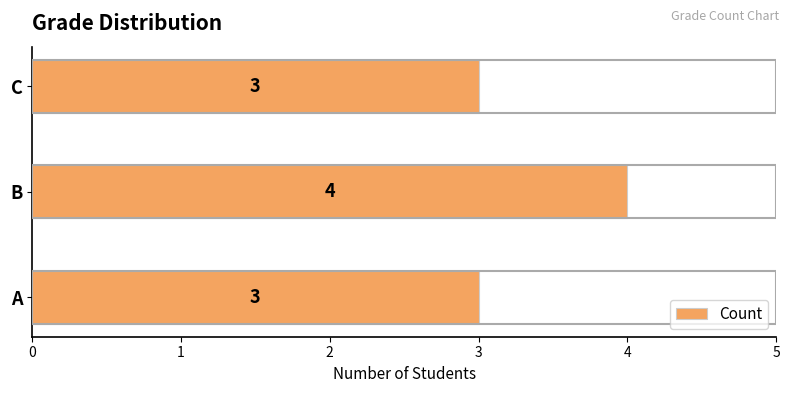

What is the average value?

3